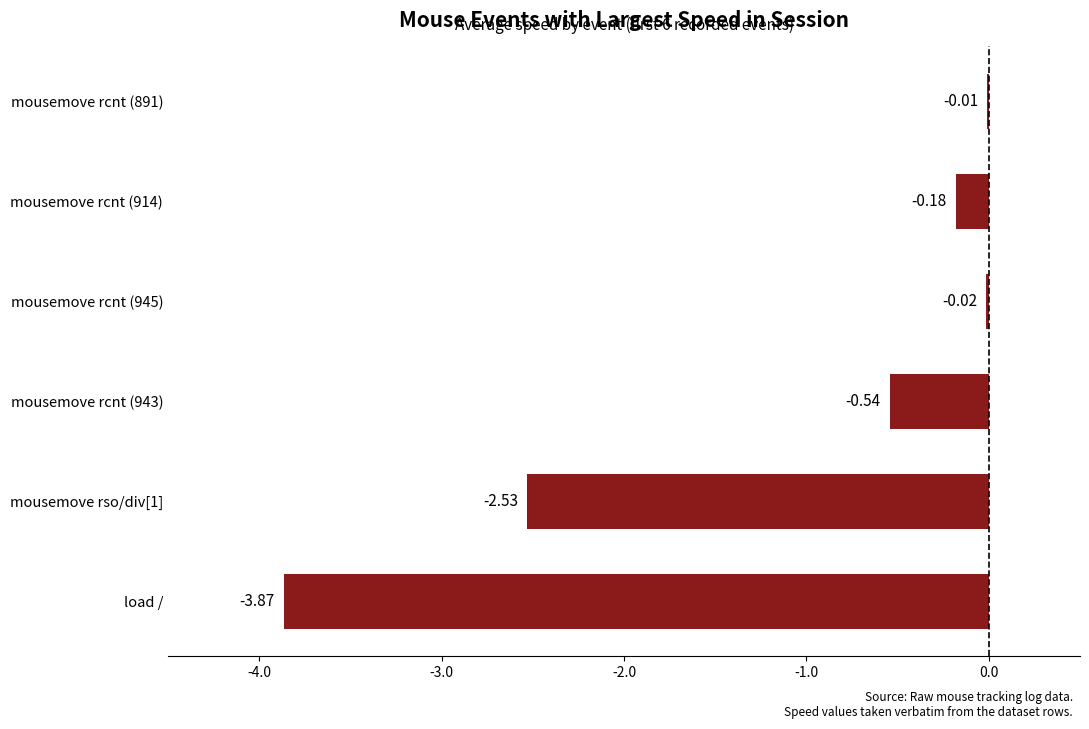

What is the sum of the values at mousemove rso/div[1] and mousemove rcnt (914)?

-2.7